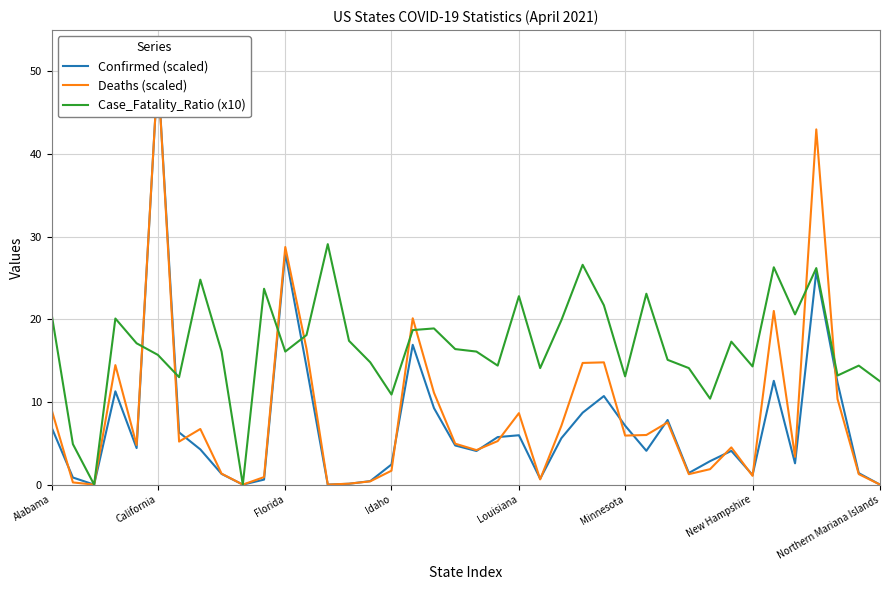

Count the number of data series in this chart.

3